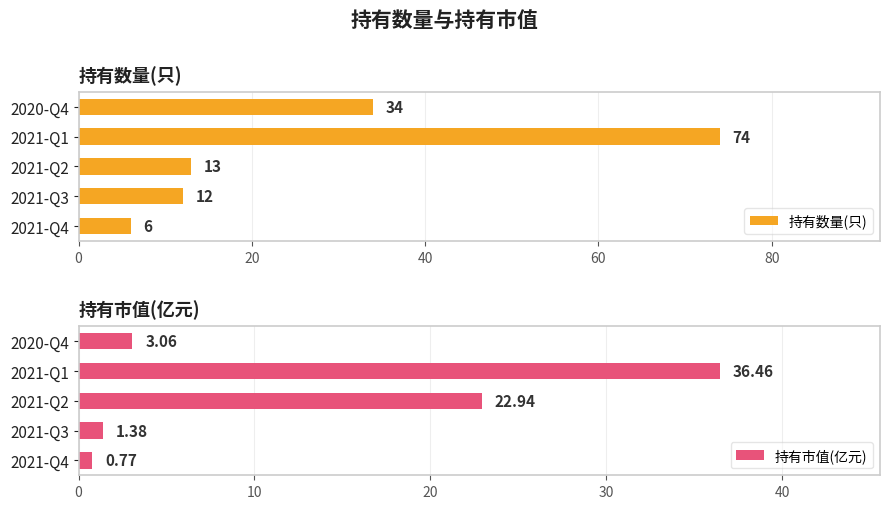

How many data points in 持有数量(只) are less than 13?

2